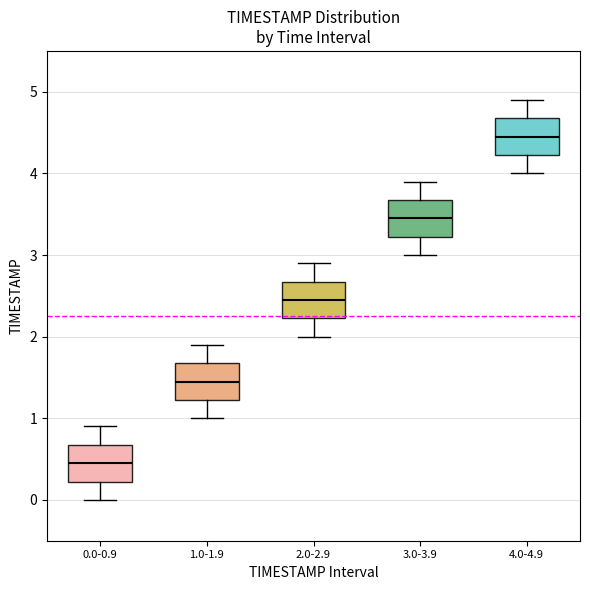

Reading left to right, read every box against the y-axis: the position of its median line, the range the box covers, and the ends of its whiskers. The values are not printed on the chart, so give them approximately, as read against the axis.

0.0-0.9: median 0.5, box 0.2 to 0.7, whiskers 0.0 to 0.9
1.0-1.9: median 1.5, box 1.2 to 1.7, whiskers 1.0 to 1.9
2.0-2.9: median 2.5, box 2.2 to 2.7, whiskers 2.0 to 2.9
3.0-3.9: median 3.5, box 3.2 to 3.7, whiskers 3.0 to 3.9
4.0-4.9: median 4.5, box 4.2 to 4.7, whiskers 4.0 to 4.9